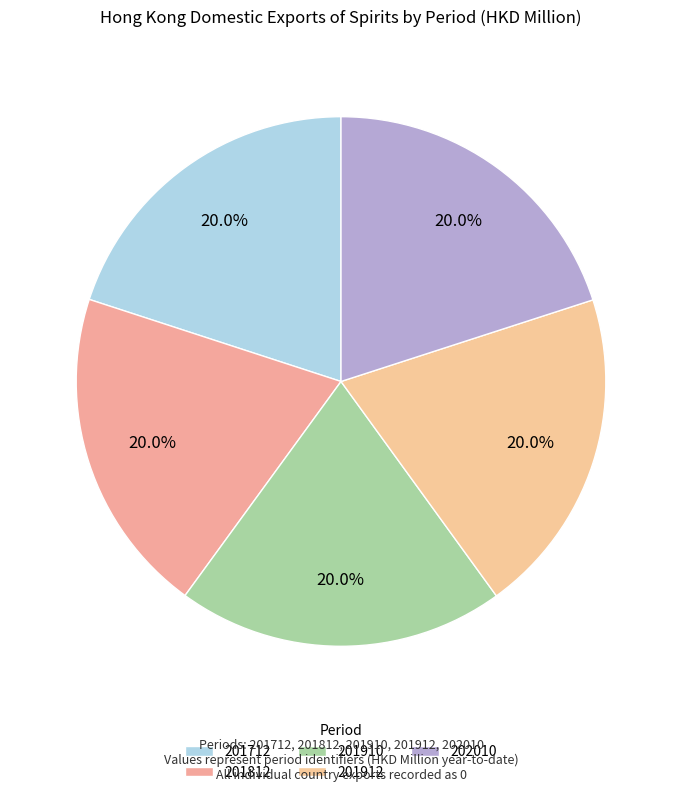

What percentage do 201912 and 201910 together represent?

40.0%